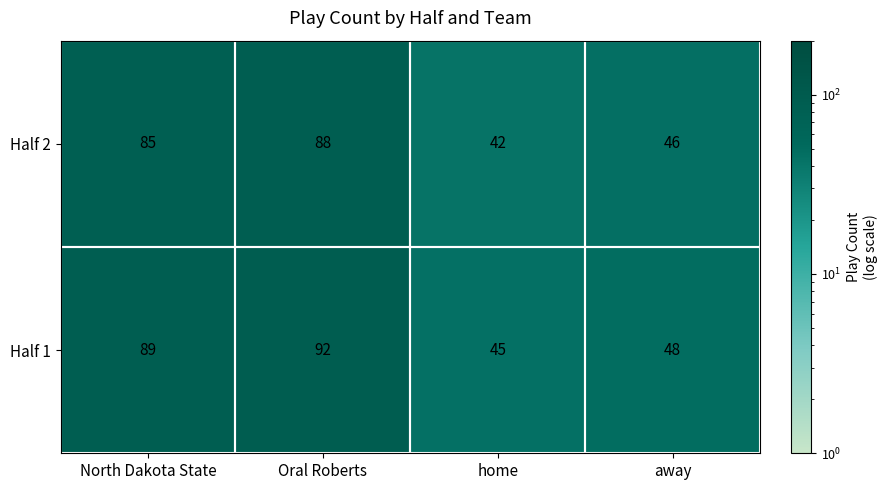

Which series has the largest range (max minus min)?

Half 1